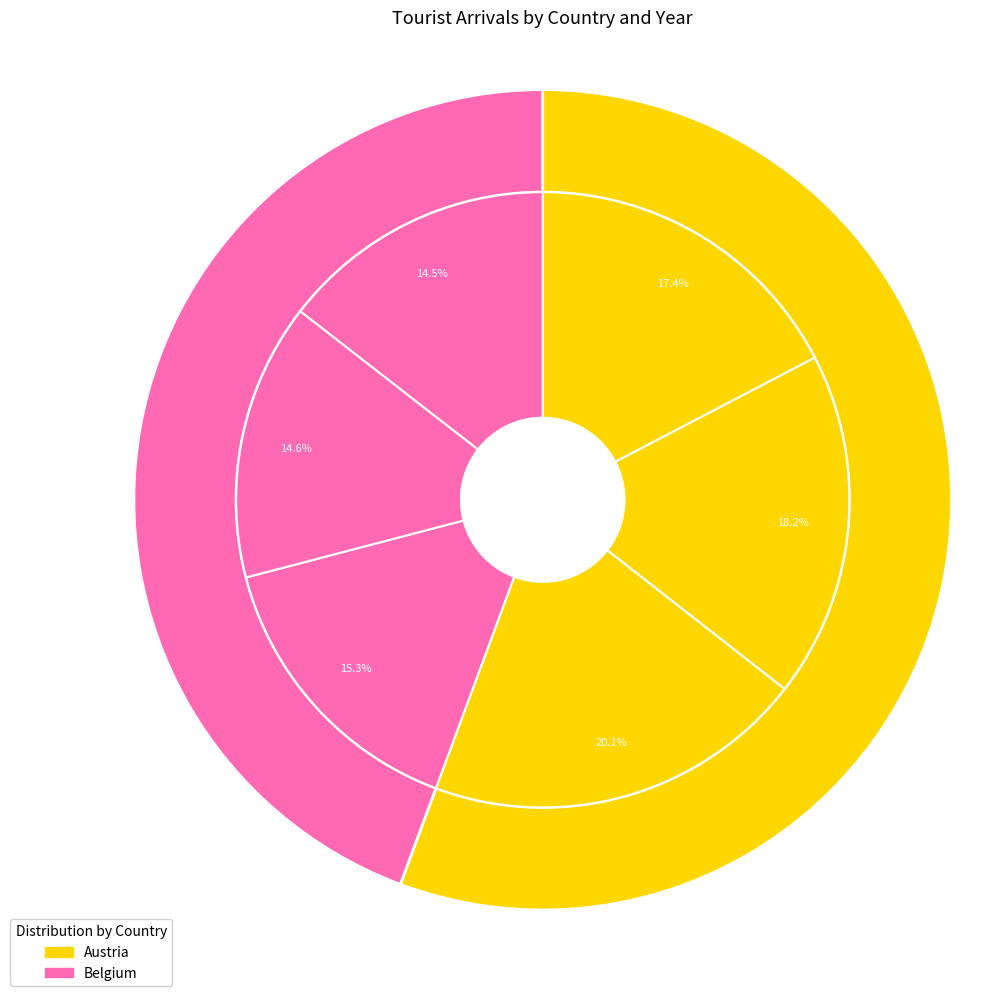

To the nearest percent, what portion does Belgium_2017 represent?

15%